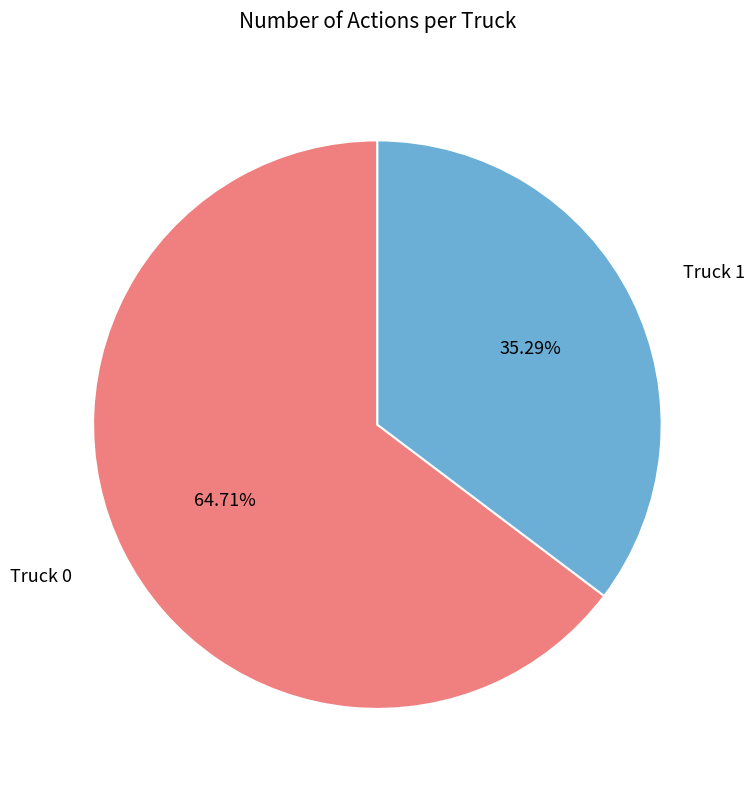

Does Truck 1 account for over 50% of the chart?

No